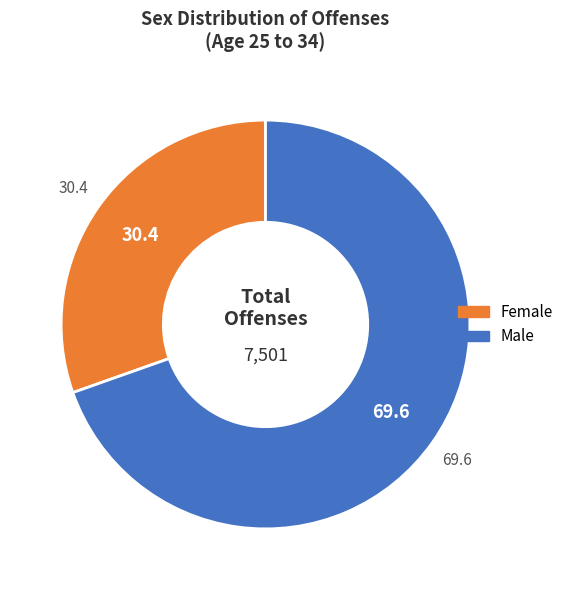

Rank the categories by value from highest to lowest.

Male, Female